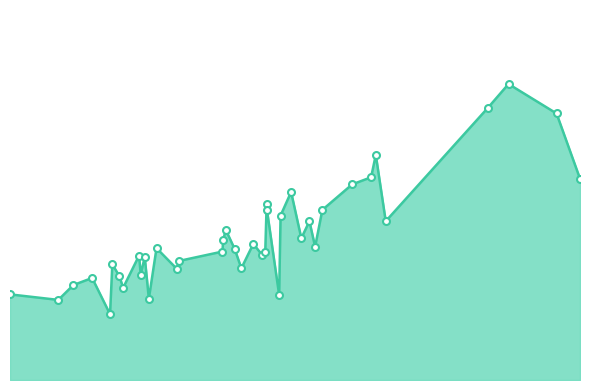

Reading right to left, extract all data points from this chart.

355.0	470.0	522.0	480.0	280.0	397.0	357.5	345.0	300.0	235.0	280.0	250.0	331.5	290.0	150.0	299.9	310.0	224.9	220.0	240.0	197.0	231.0	265.0	246.2	226.5	210.0	196.0	232.5	143.4	217.0	186.0	219.4	162.5	183.0	204.0	116.0	179.9	167.5	141.2	151.0